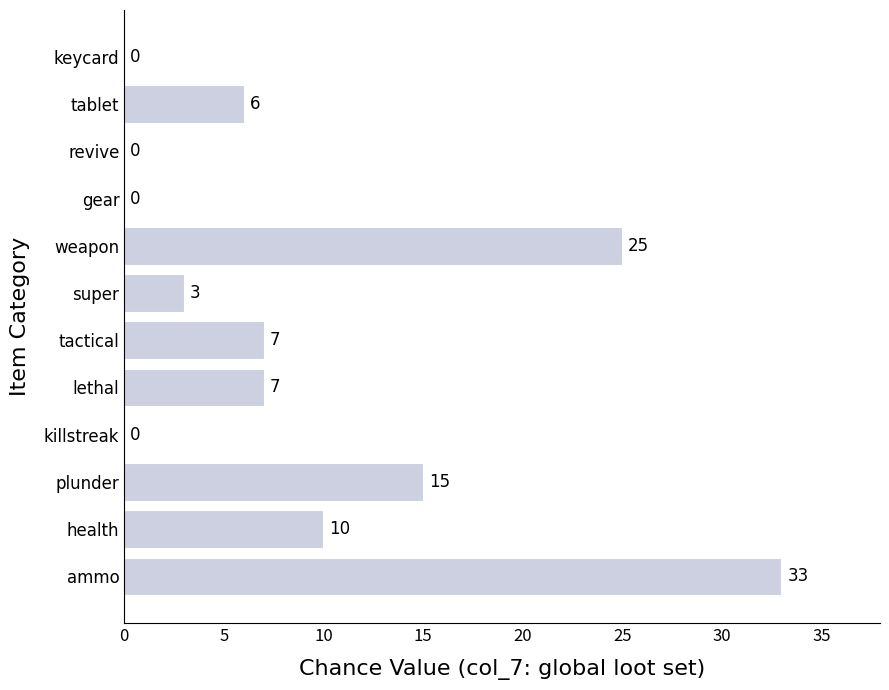

Between super and tablet, which is larger?

tablet